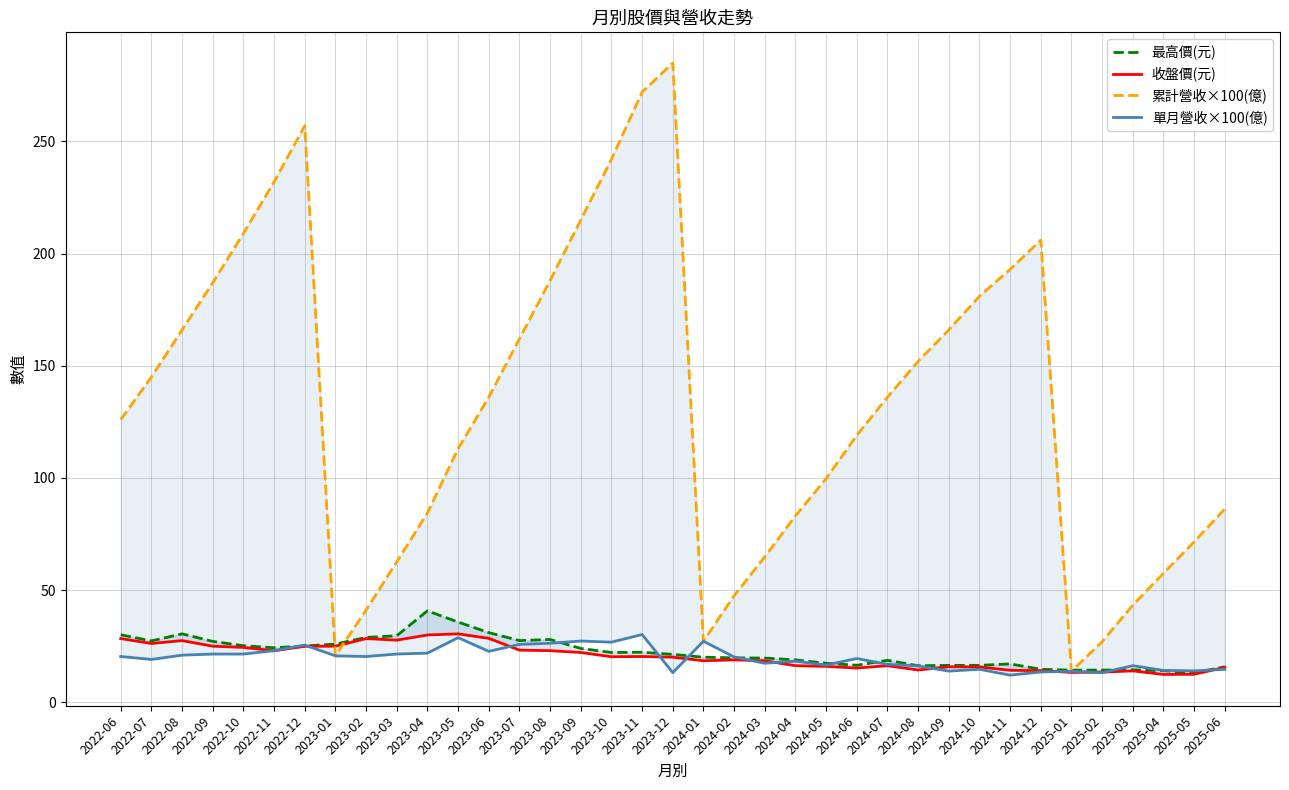

True or false: 單月營收×100(億) and 最高價(元) intersect in this chart.

True